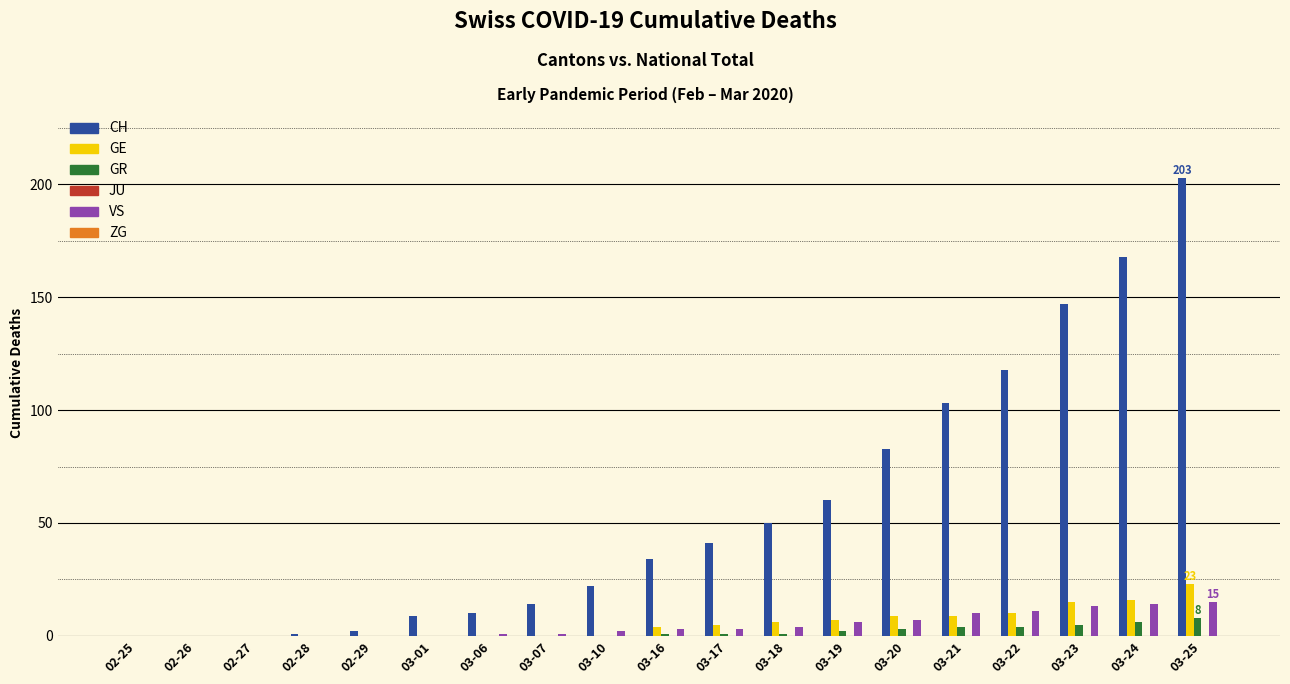

What is the average value of the VS series?

5